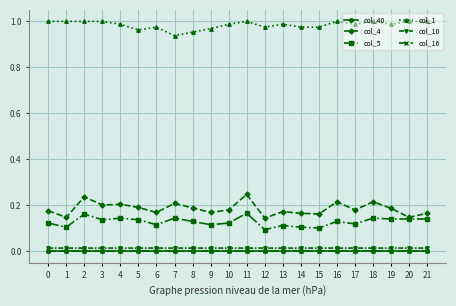

The col_5 series shows 0.2 at 2. True or false?

True